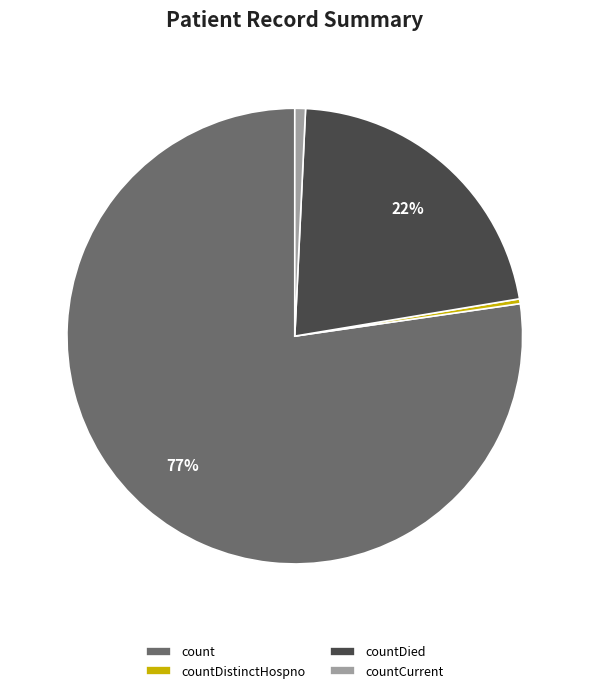

Does count represent more than half of the total?

Yes